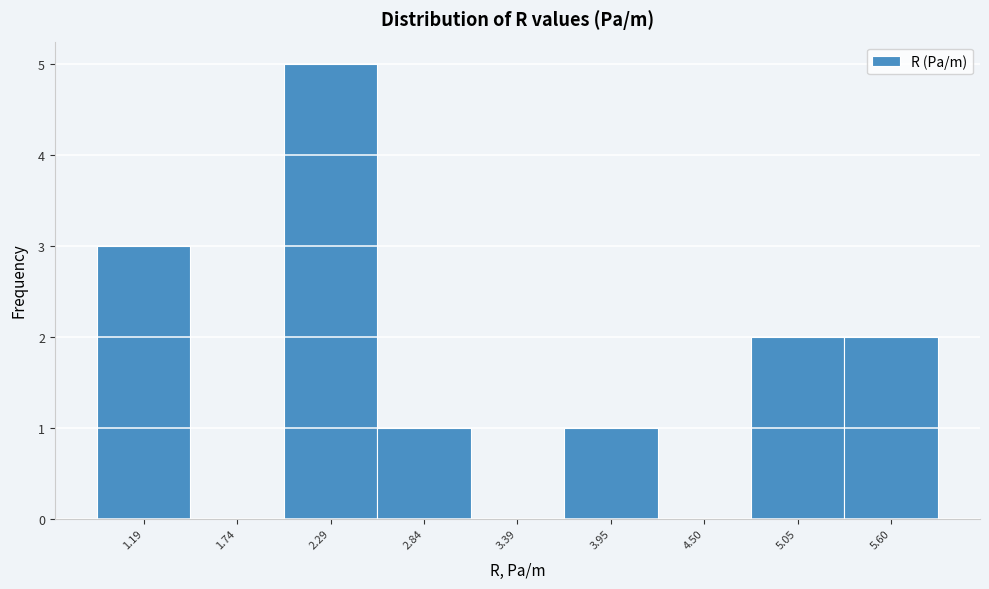

Reading right to left, extract all data points from this chart.

5.60=2	5.05=2	4.50=0	3.95=1	3.39=0	2.84=1	2.29=5	1.74=0	1.19=3